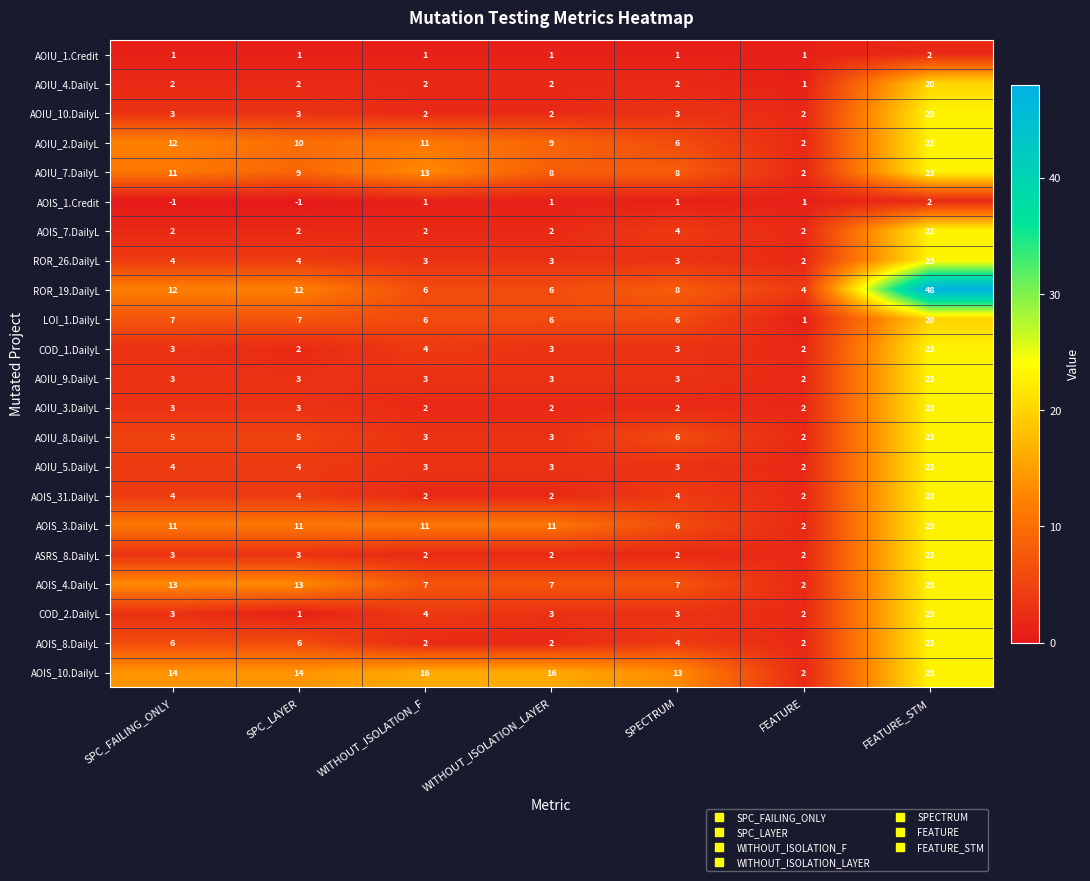

How many data points in COD_2.DailyL are less than 3?

2